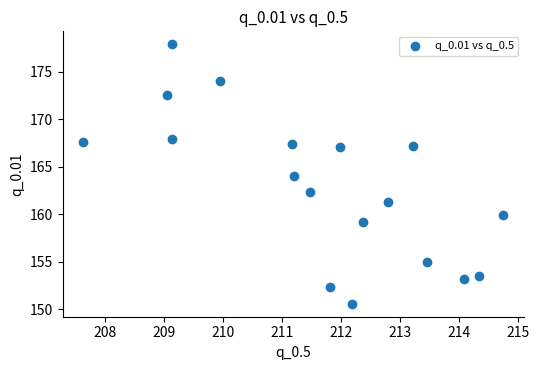

What is the range of Y values (max minus min)?

27.3